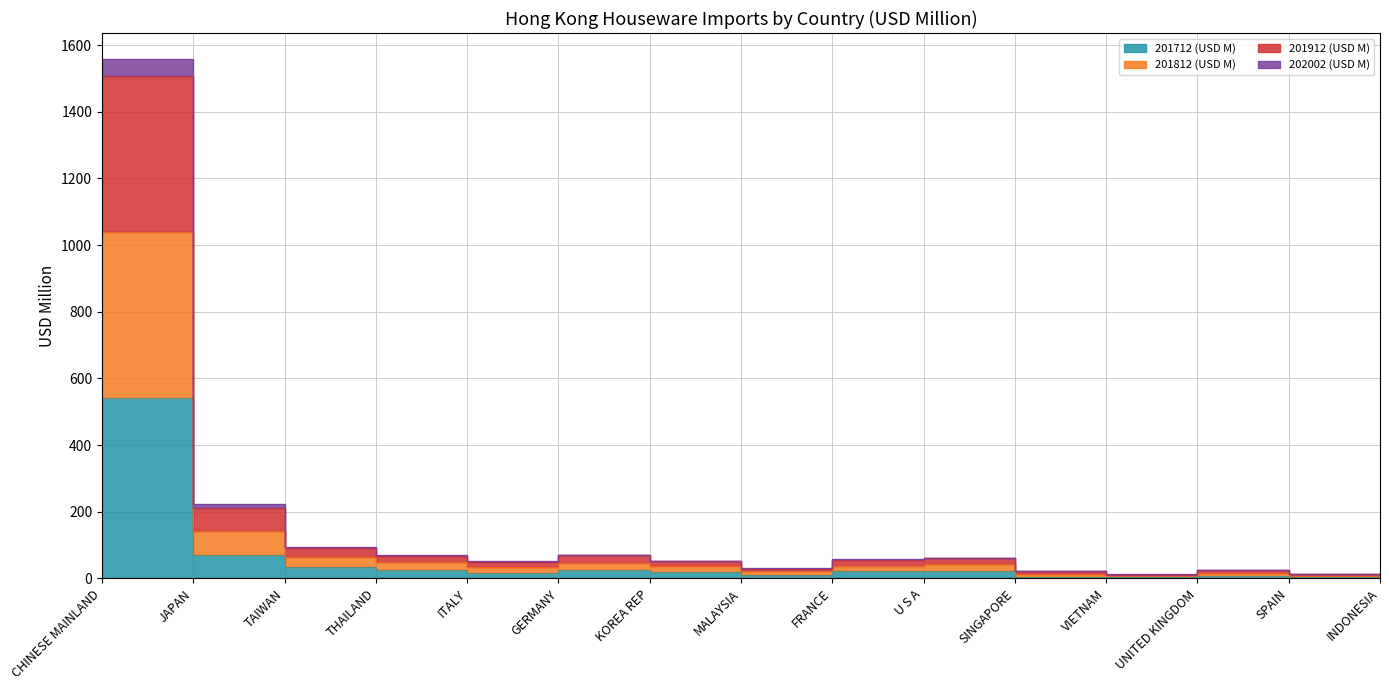

How many categories are shown in the chart?

15